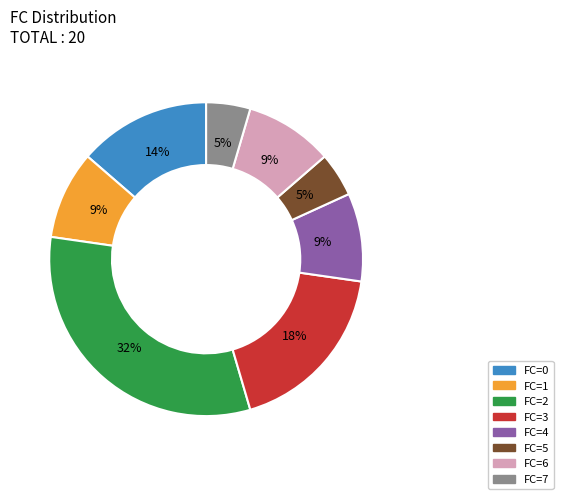

To the nearest percent, what percentage of the pie is FC=2?

32%